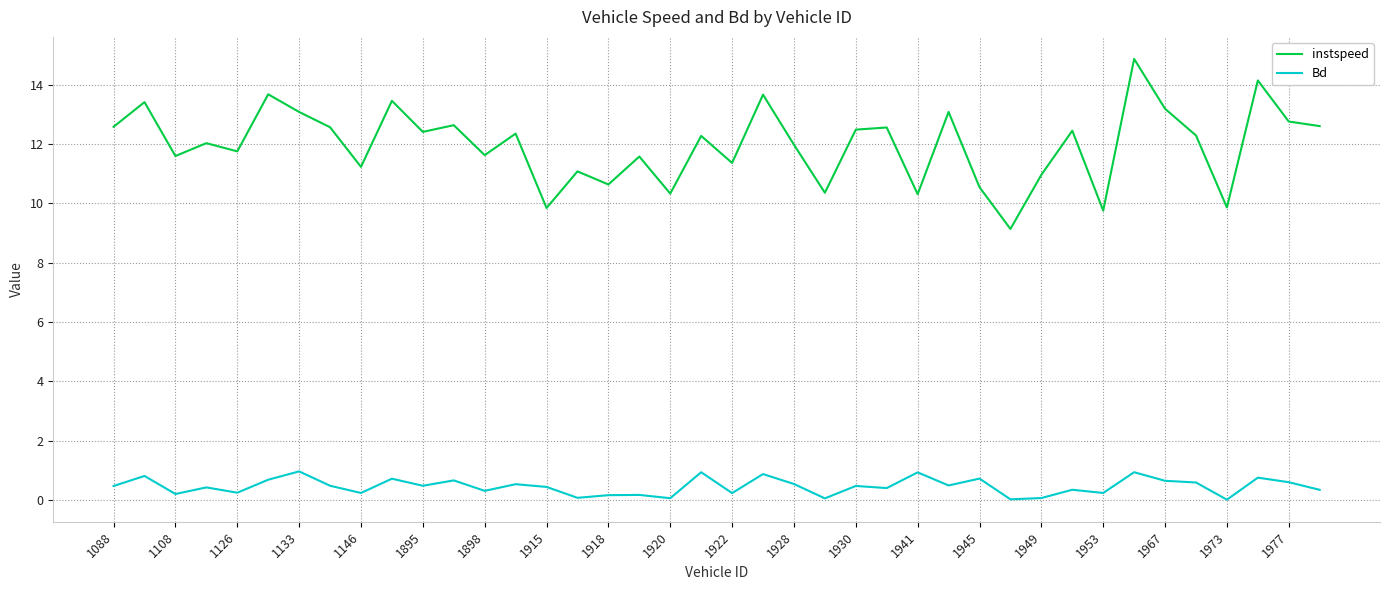

Rank the series by their maximum value, from lowest to highest.

Bd, instspeed